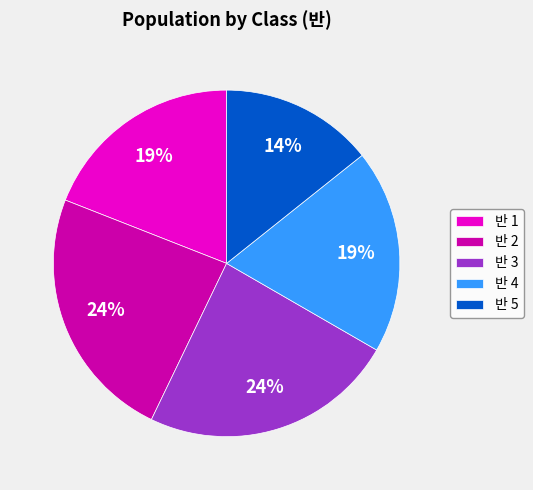

What is the smallest slice in the pie chart?

반 5